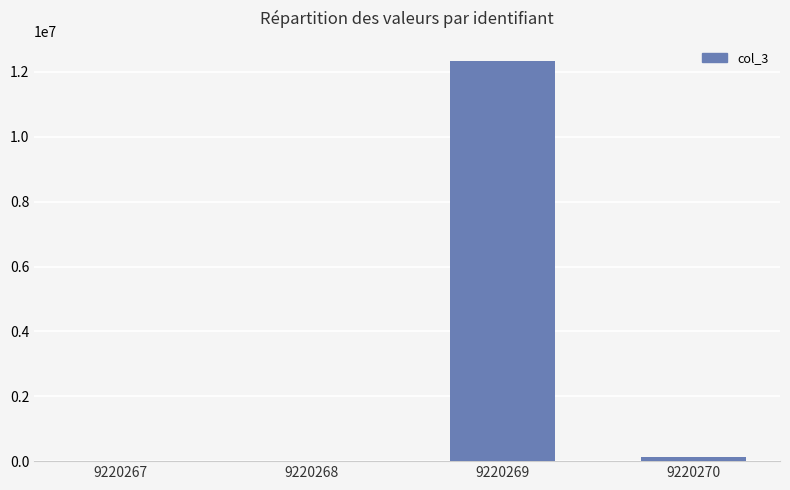

Which has a higher value, 9220269 or 9220268?

9220269